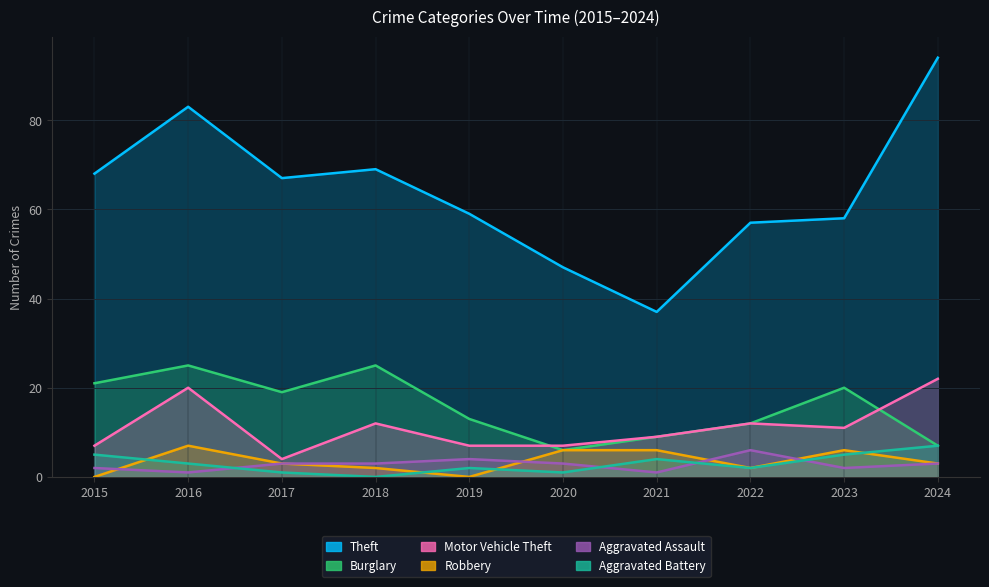

Between 2021 and 2024, which series saw the biggest shift?

Theft